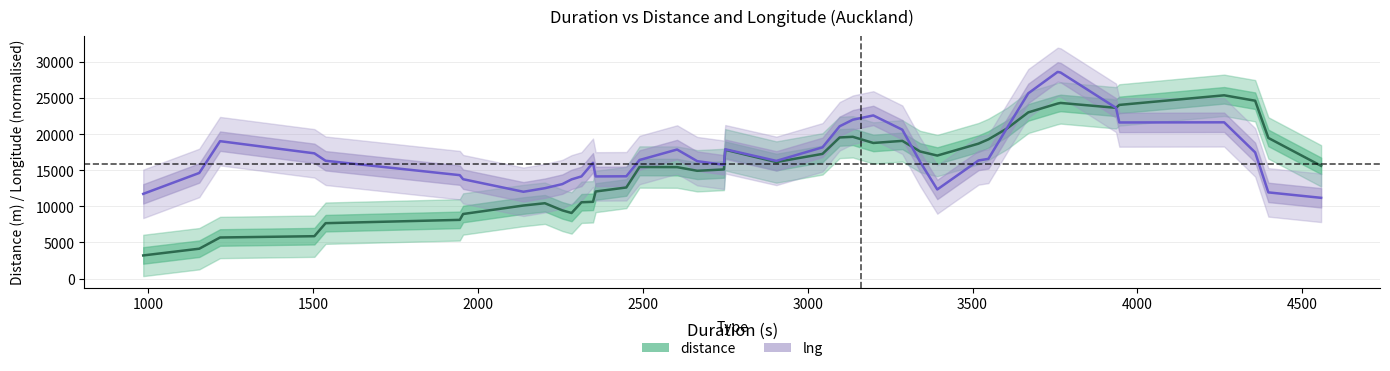

Which series ends up on top after the final intersection of distance and lng?

distance